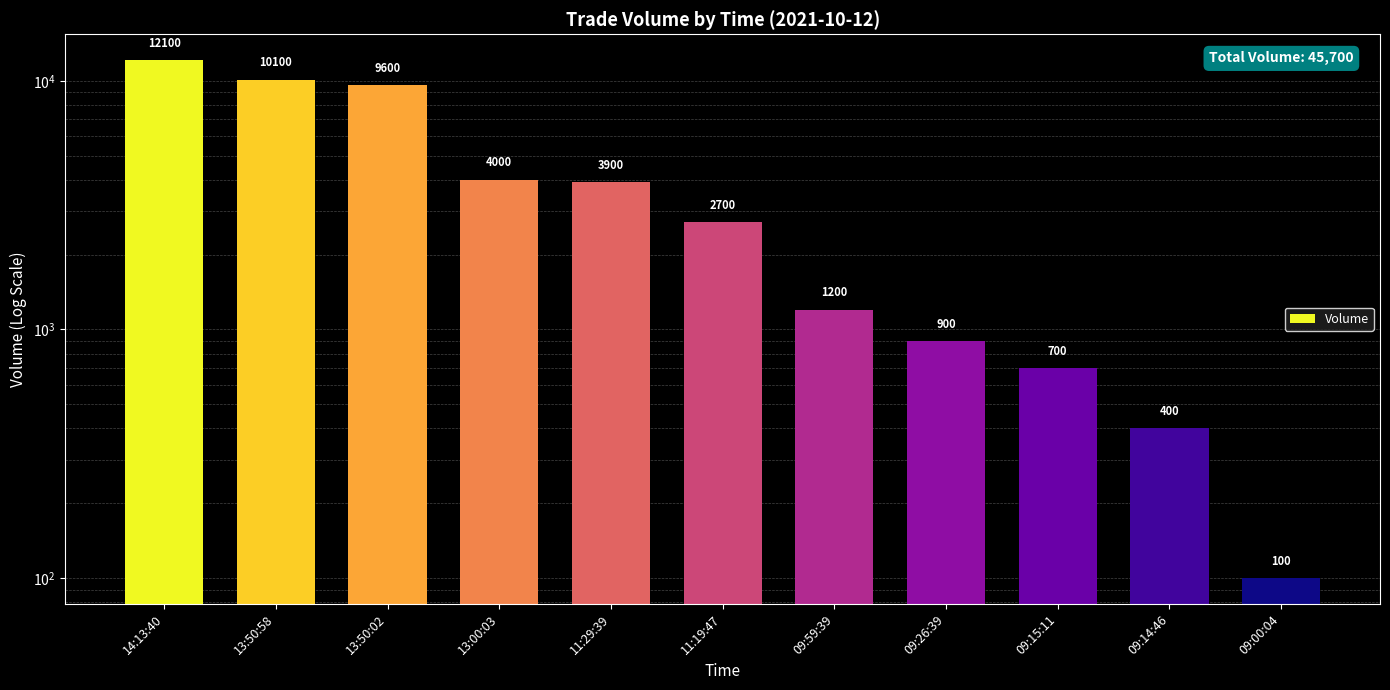

Is it true that the value at 13:50:02 is 5613?

False